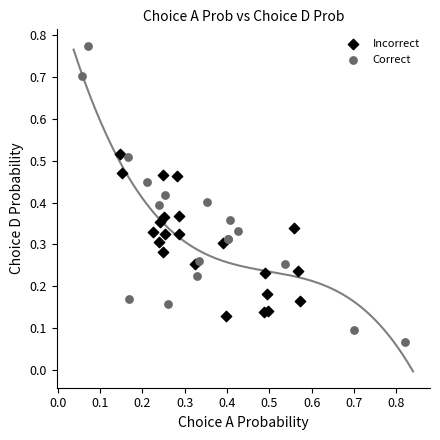

Which series has the largest Y range (max minus min)?

Correct